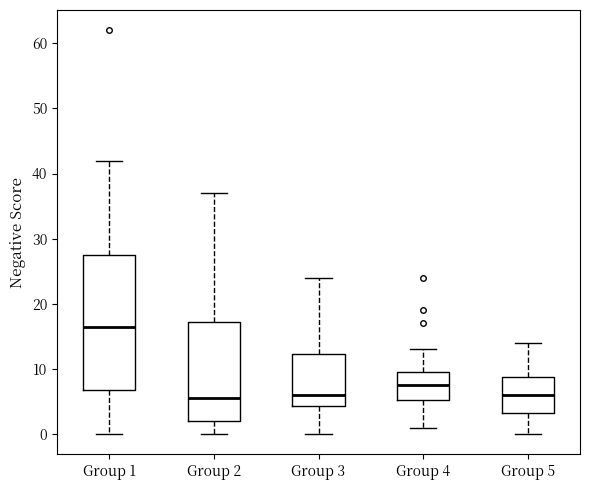

Which box is the tallest, from its lower edge to its upper edge?

Group 1